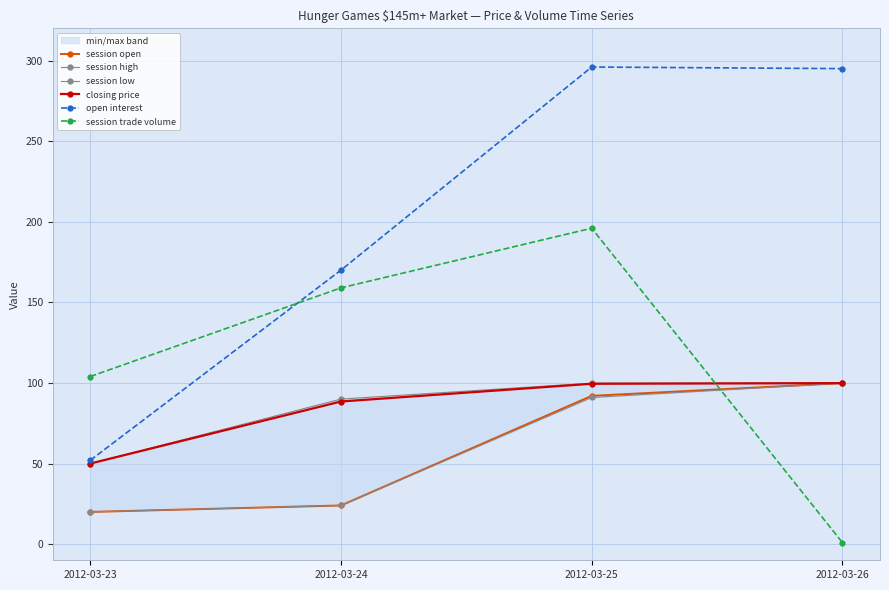

Does the chart display data point markers on the line(s)?

Yes